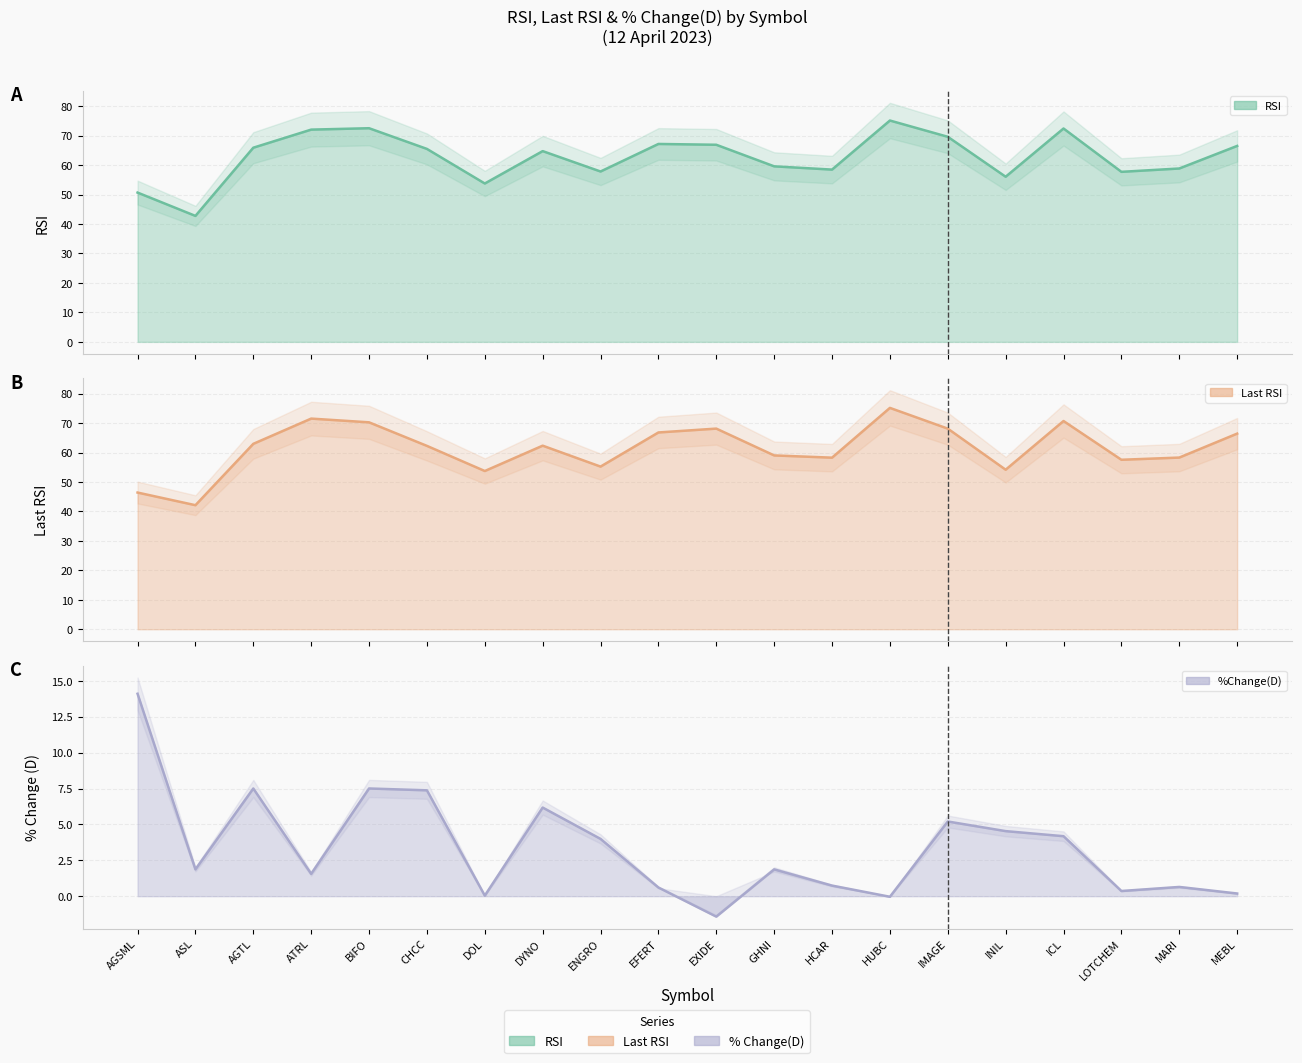

What is the value of the %Change(D) line point at the 12th from the left?

1.9